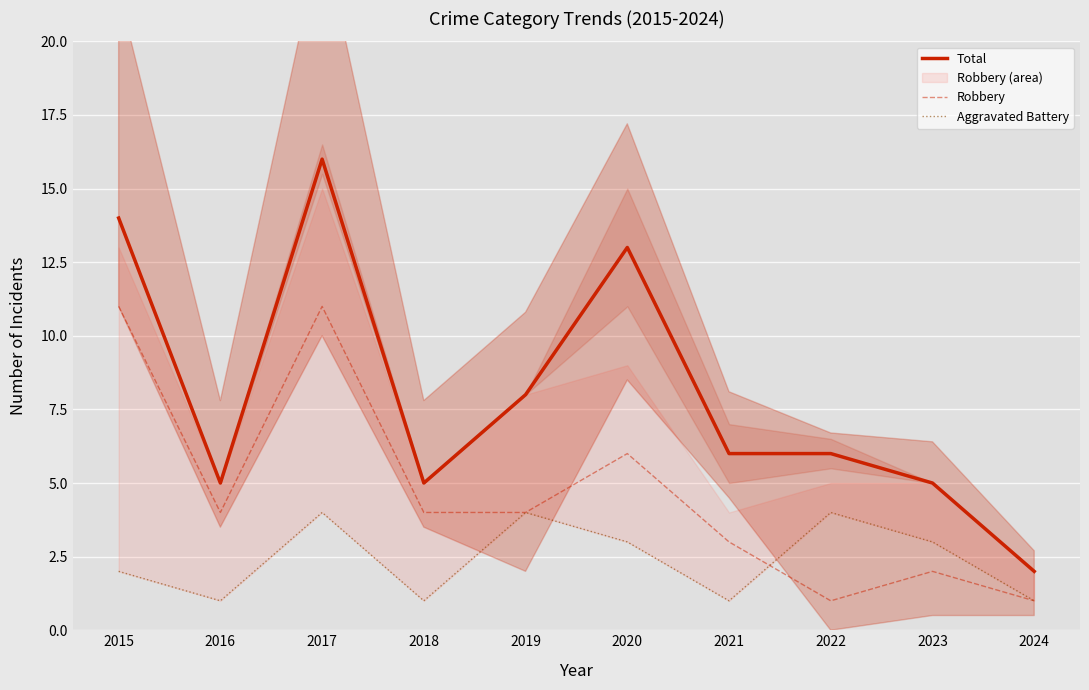

Reading right to left, extract all data points from this chart.

Total: 2	5	6	6	13	8	5	16	5	14
Robbery: 1	2	1	3	6	4	4	11	4	11
Aggravated Battery: 1	3	4	1	3	4	1	4	1	2